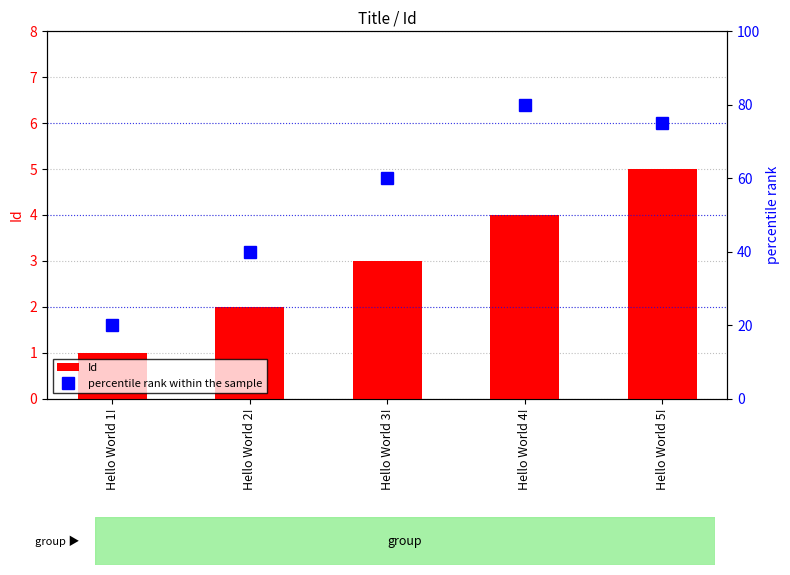

What are all the series names shown in the legend?

Id, percentile rank within the sample